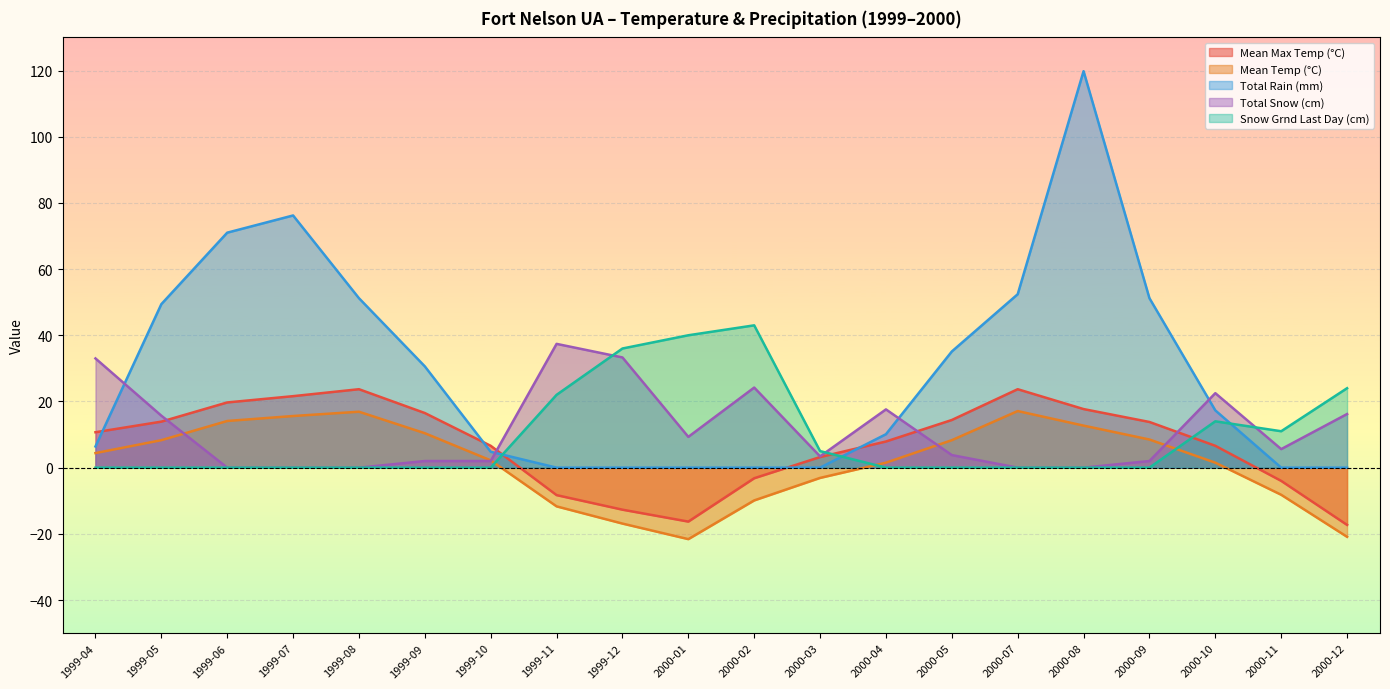

Where do Total Snow (cm) and Snow Grnd Last Day (cm) first cross each other?

1999-11 and 1999-12